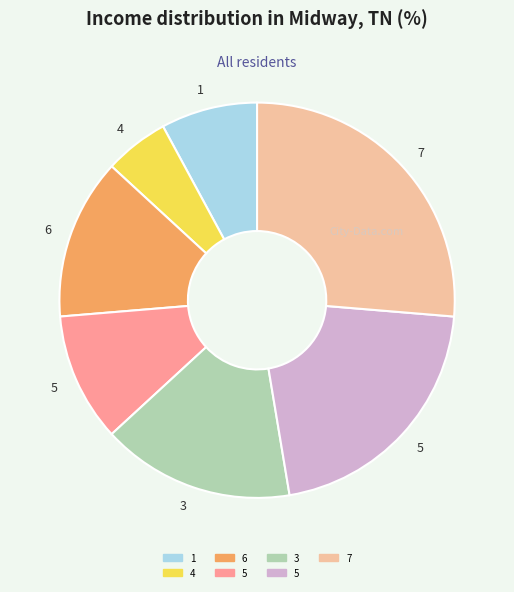

Is there any slice that represents more than half of the pie?

No